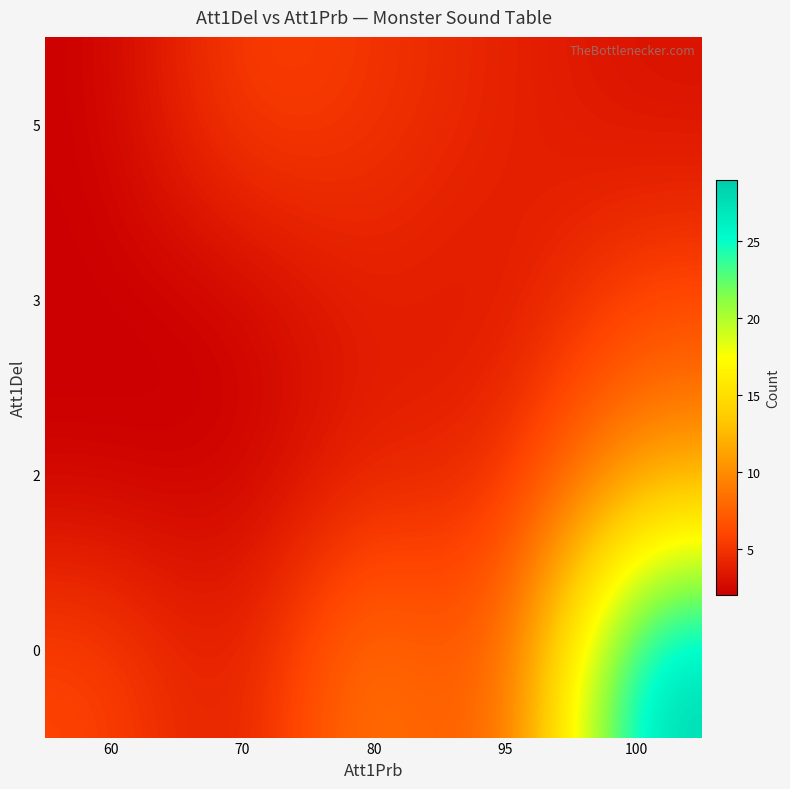

Reading left to right, extract all data points from this chart.

0: 60=6	70=3	80=10	95=5	100=29
2: 60=2	70=2	80=4	95=4	100=11
3: 60=2	70=2	80=4	95=3	100=6
5: 60=2	70=6	80=5	95=4	100=3